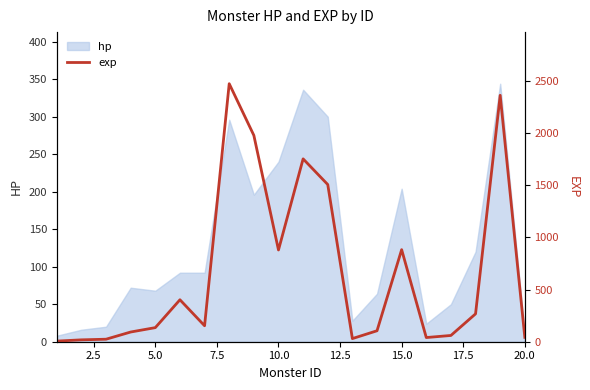

The value of hp at 20.0 is 10. True or false?

True